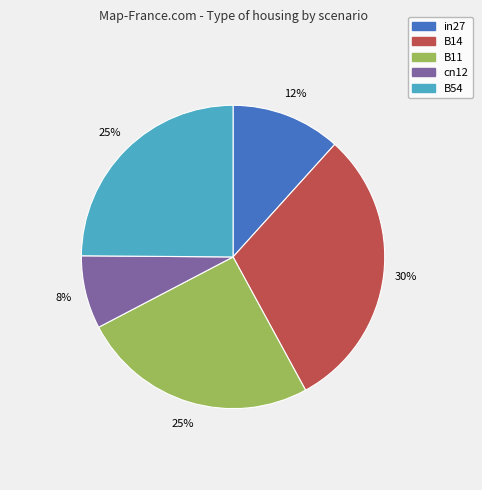

To the nearest percent, what percentage of the pie is B54?

25%